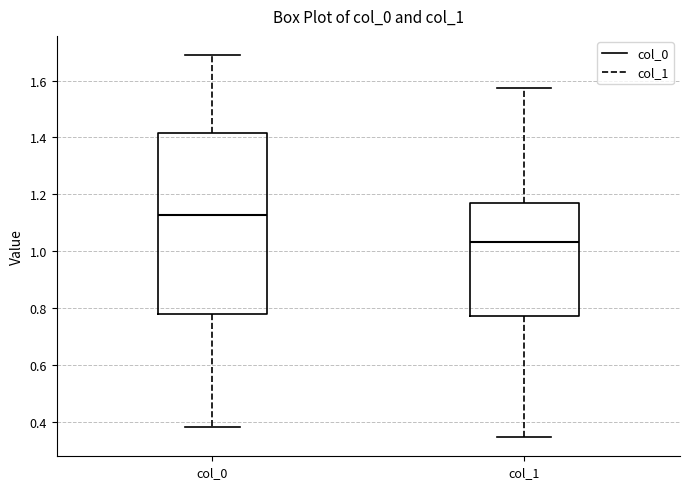

Which box's median line is the highest?

col_0